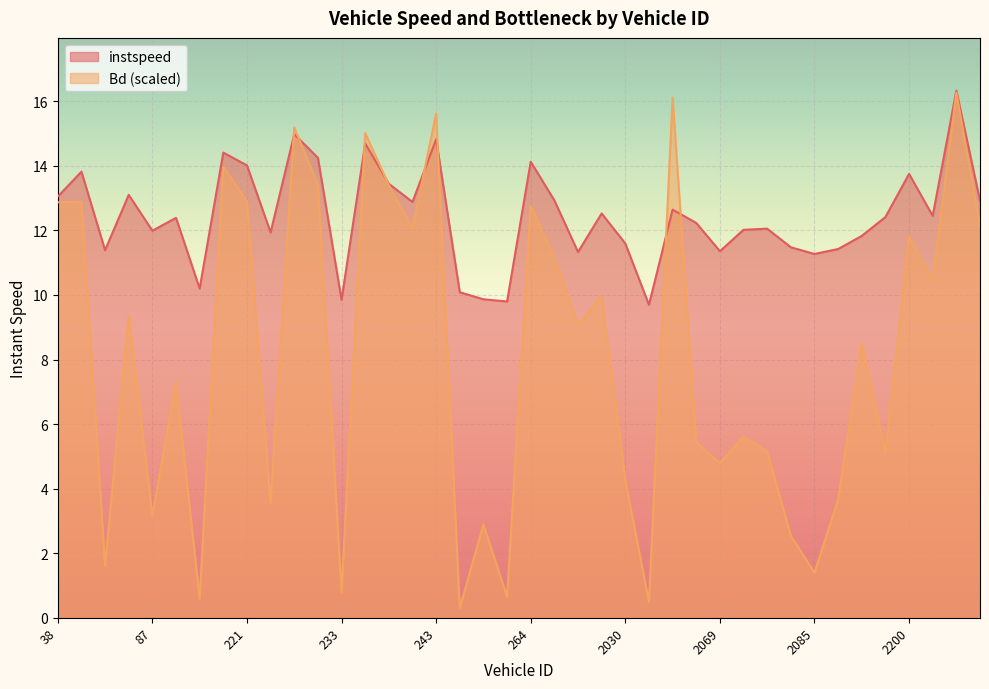

What is the total value across all series at 2076?

17.6